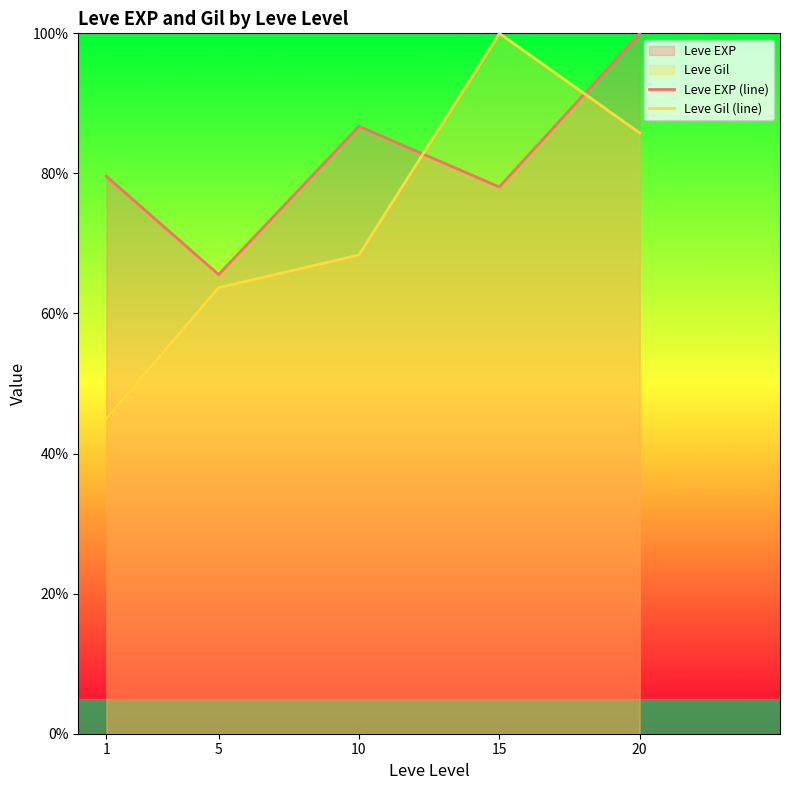

Reading right to left, transcribe all the data shown in this chart.

Leve EXP (line): 100.0	78.1	86.7	65.6	79.6
Leve Gil (line): 85.8	100.0	68.4	63.7	45.0